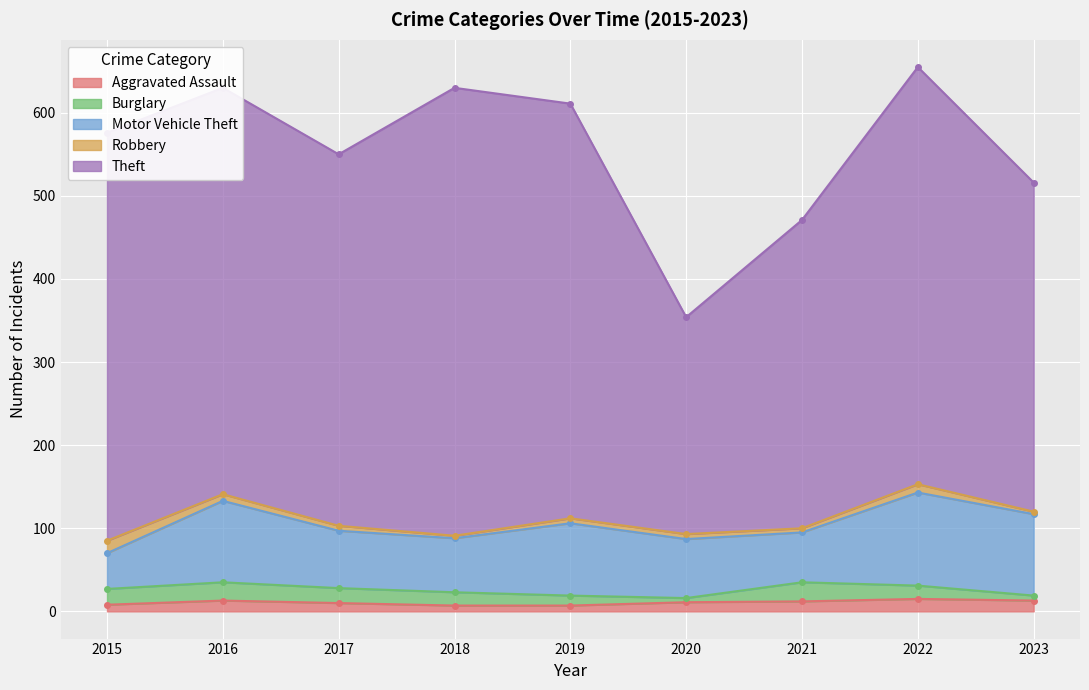

Where is the first local maximum for Aggravated Assault?

2016